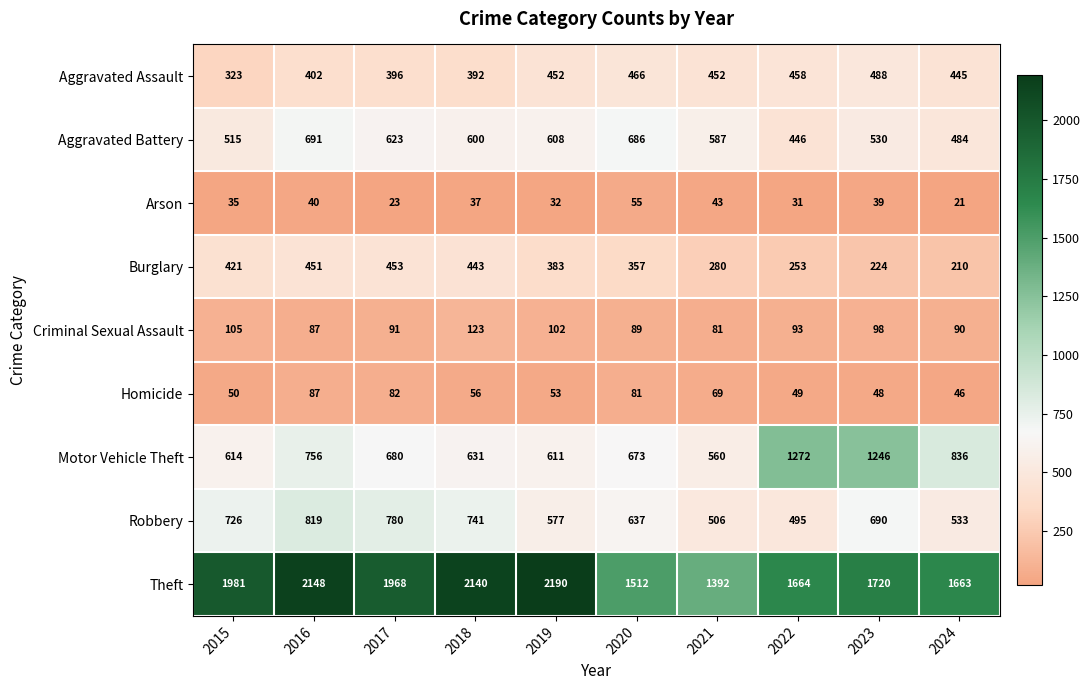

At how many categories does at least one series exceed 2076?

3